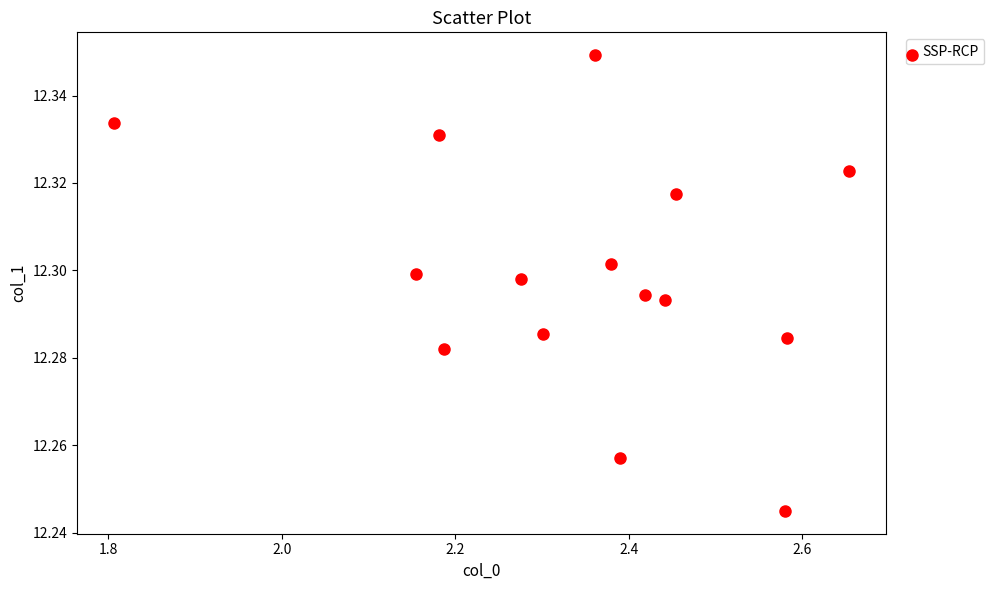

What is the range of X values (max minus min)?

0.8